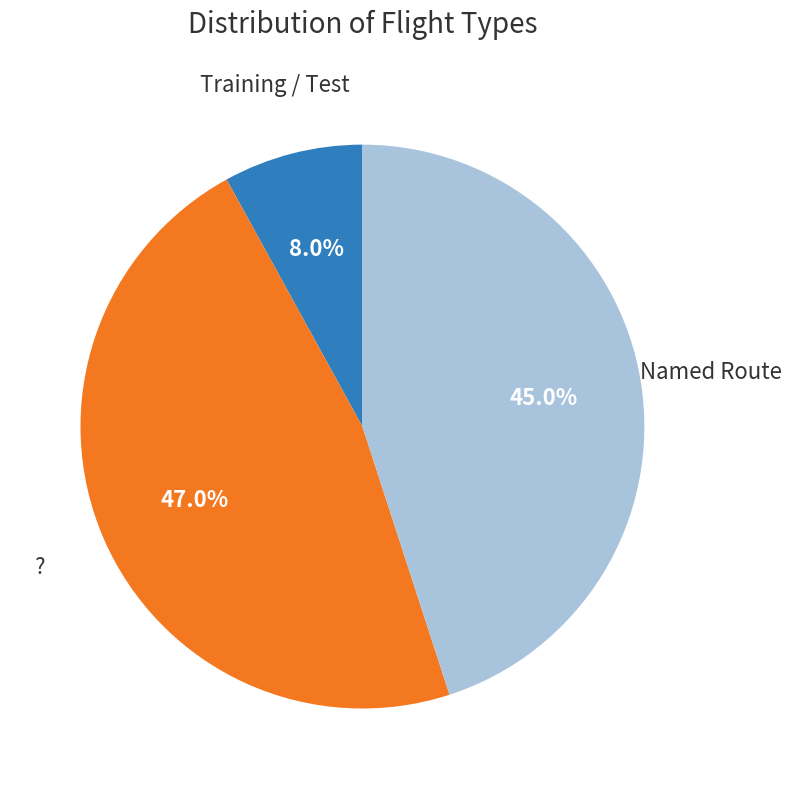

Is there a majority slice in this chart?

No